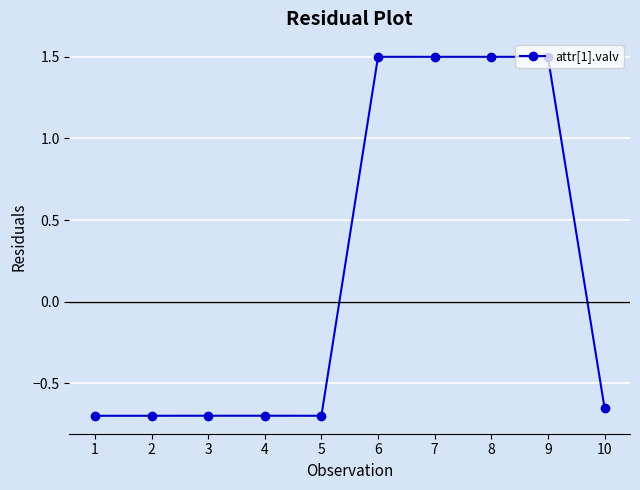

How many data points are above 0?

4